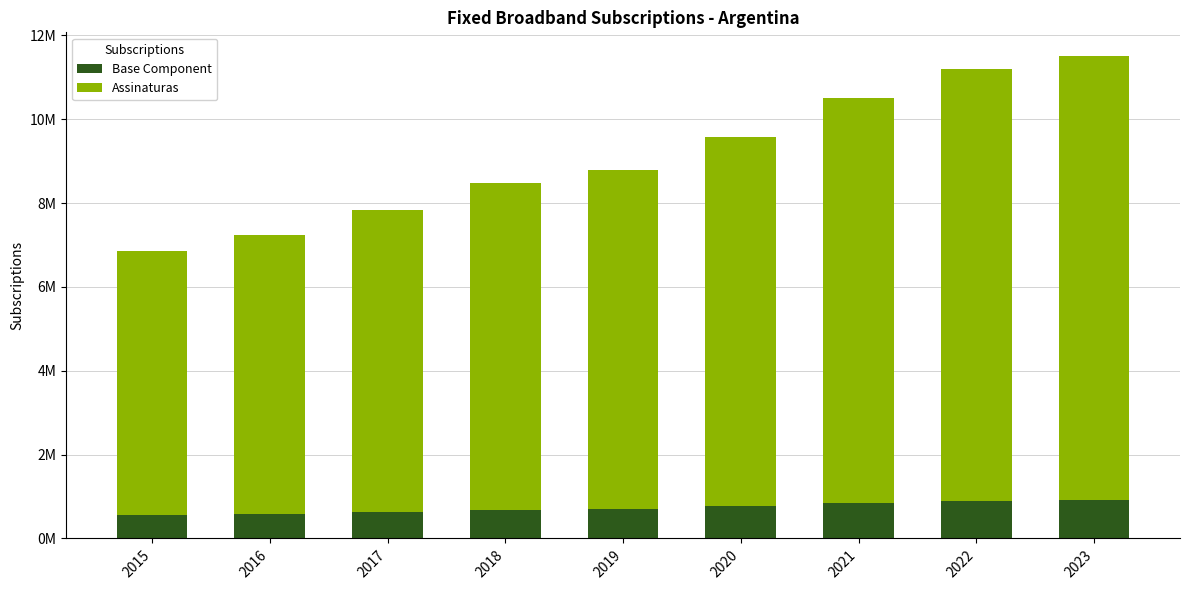

What are all the series names shown in the legend?

Base Component, Assinaturas